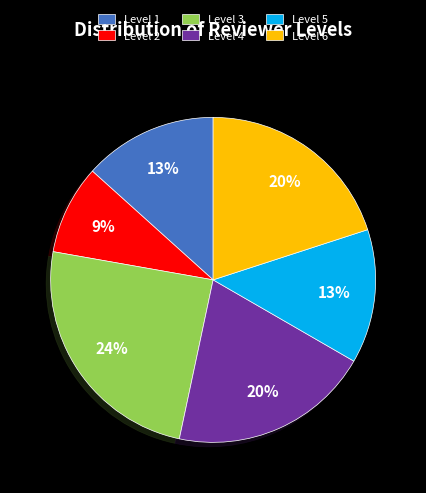

To the nearest percent, what percentage of the pie is Level 4?

20%